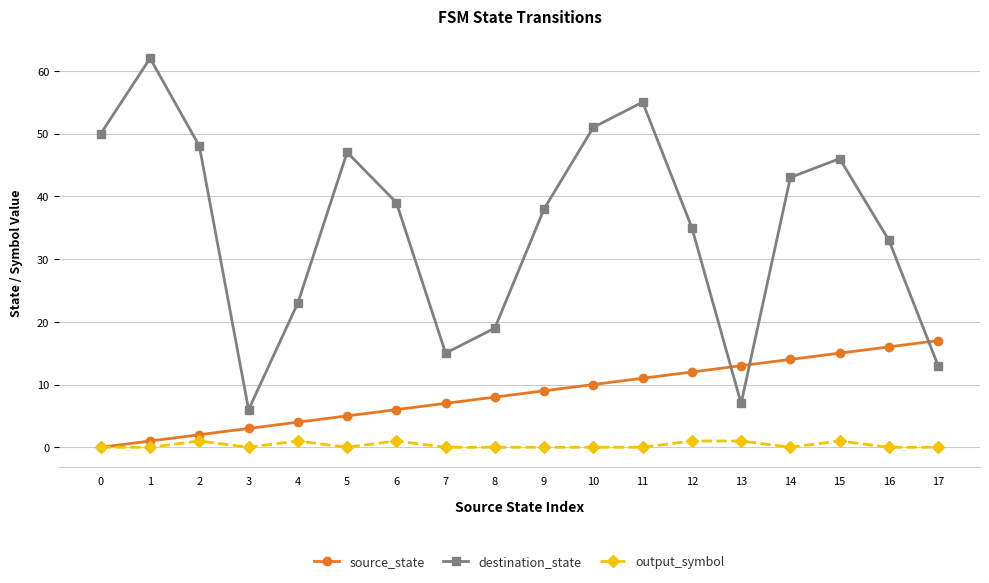

What is the spread (max minus min) of values at 4?

22